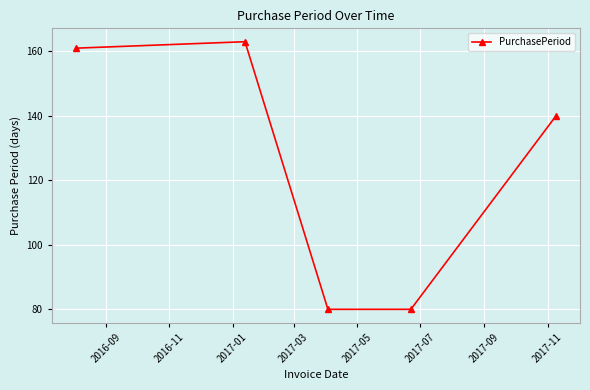

Reading left to right, transcribe all the data shown in this chart.

161	163	80	80	140